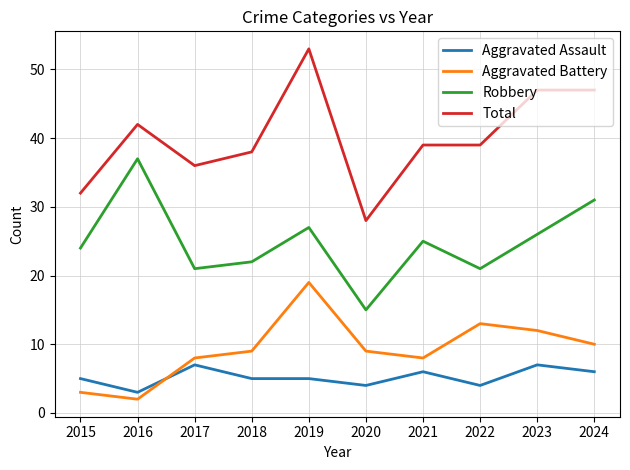

What is the difference between the maximum and minimum values in the Total series?

25